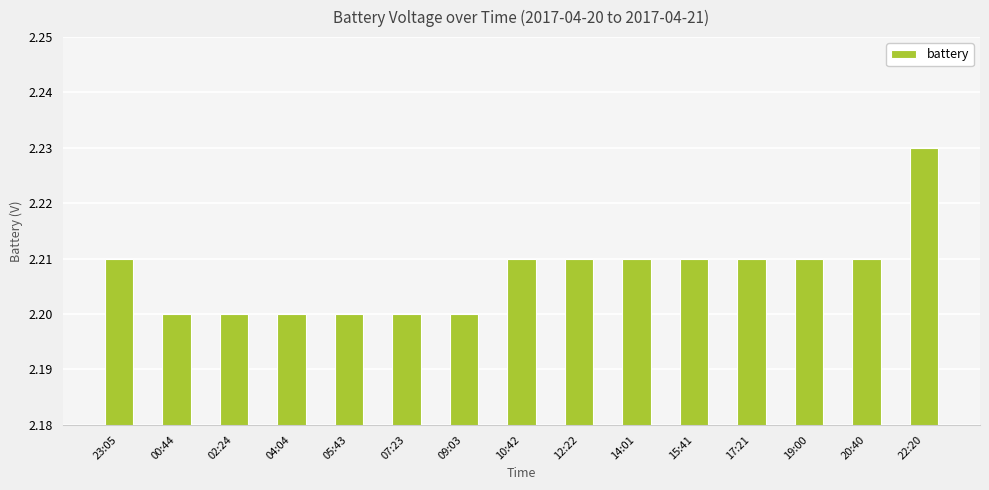

What position from the left is 00:44?

2